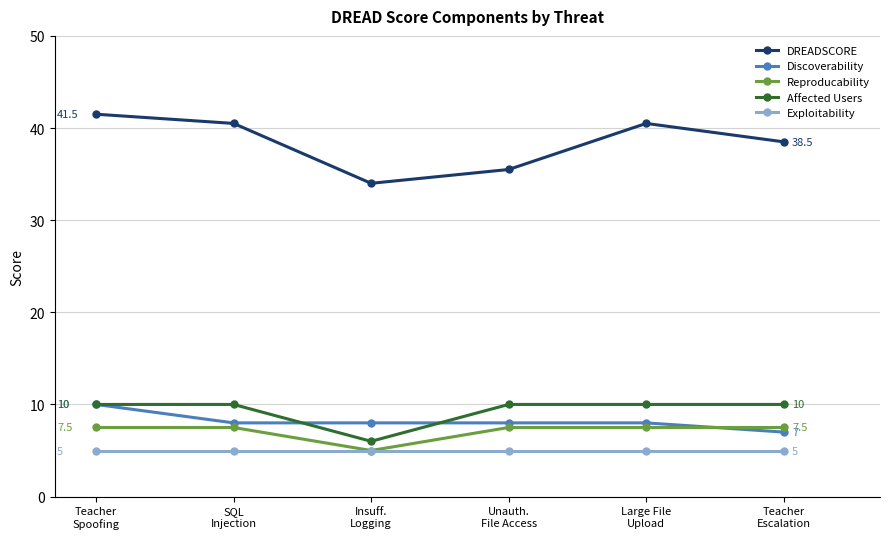

At how many categories does at least one series exceed 18?

6